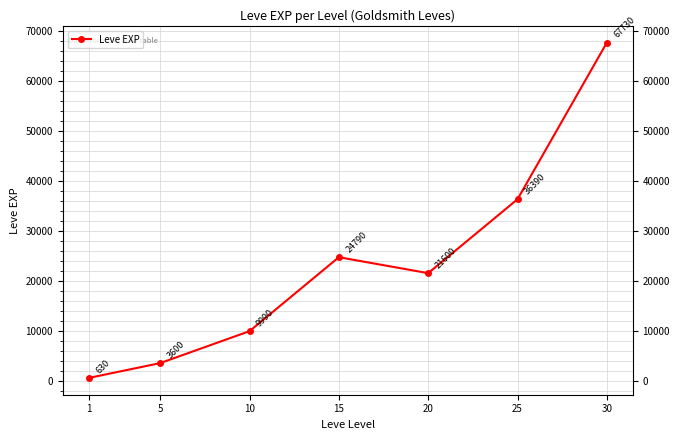

How many interior local peaks (higher than both neighbors) does the data have?

1